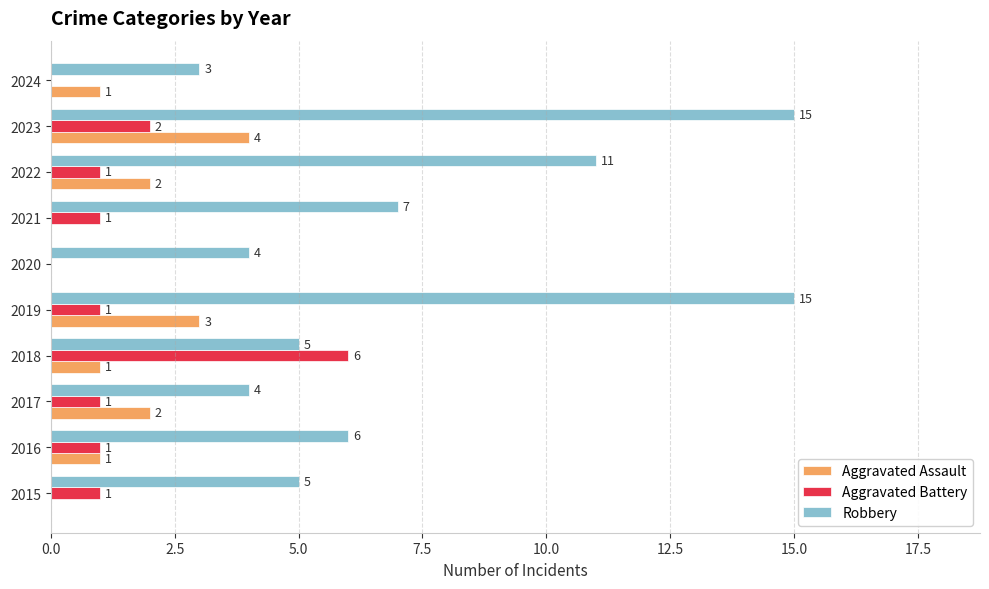

What is the maximum value shown in the chart?

15